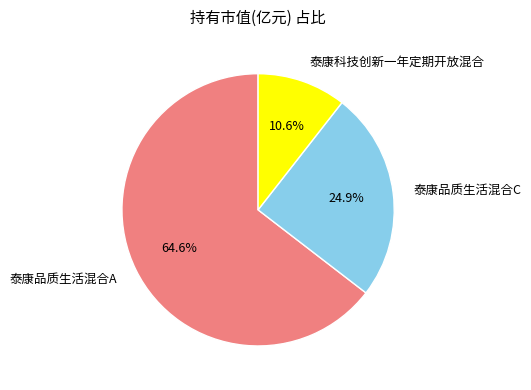

What percentage is the 泰康品质生活混合C slice, to the nearest percent?

25%